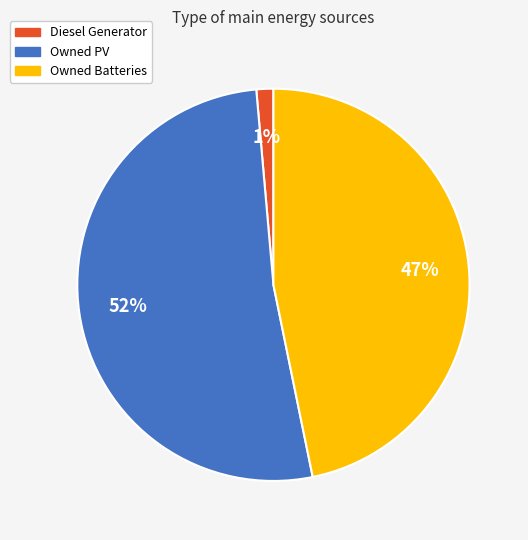

Count the number of slices in the pie.

3